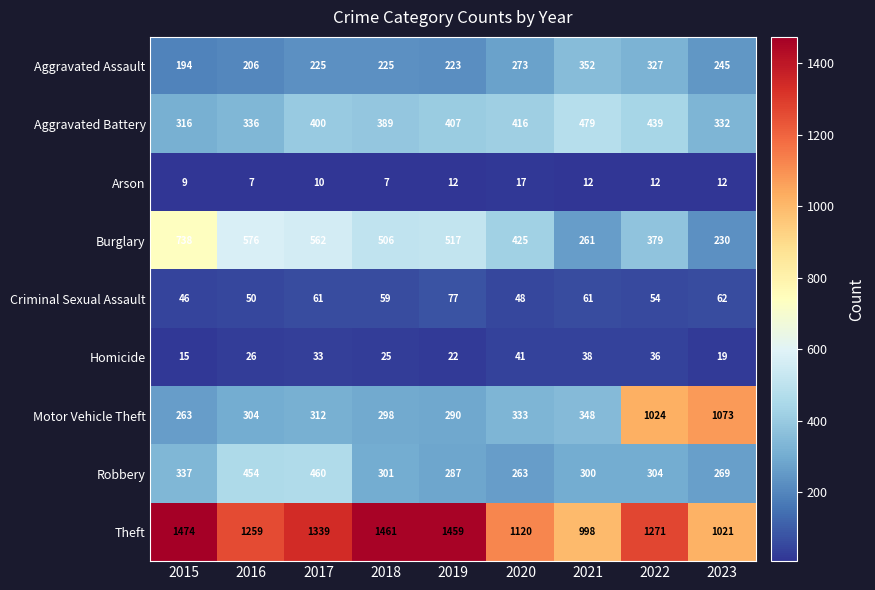

At which category is the sum across all series the highest?

2022